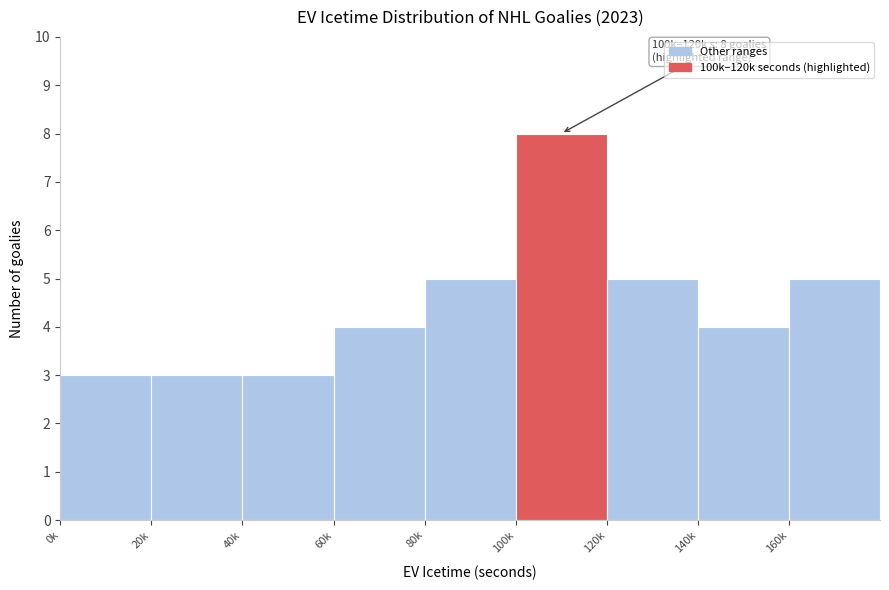

Reading left to right, transcribe all the data shown in this chart.

0k=3	20k=3	40k=3	60k=4	80k=5	100k=8	120k=5	140k=4	160k=5